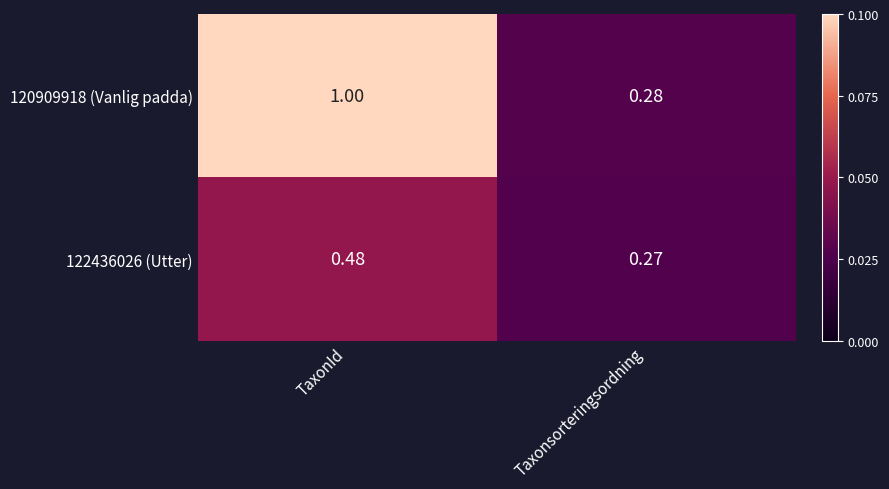

Which category has the highest value across all series?

TaxonId